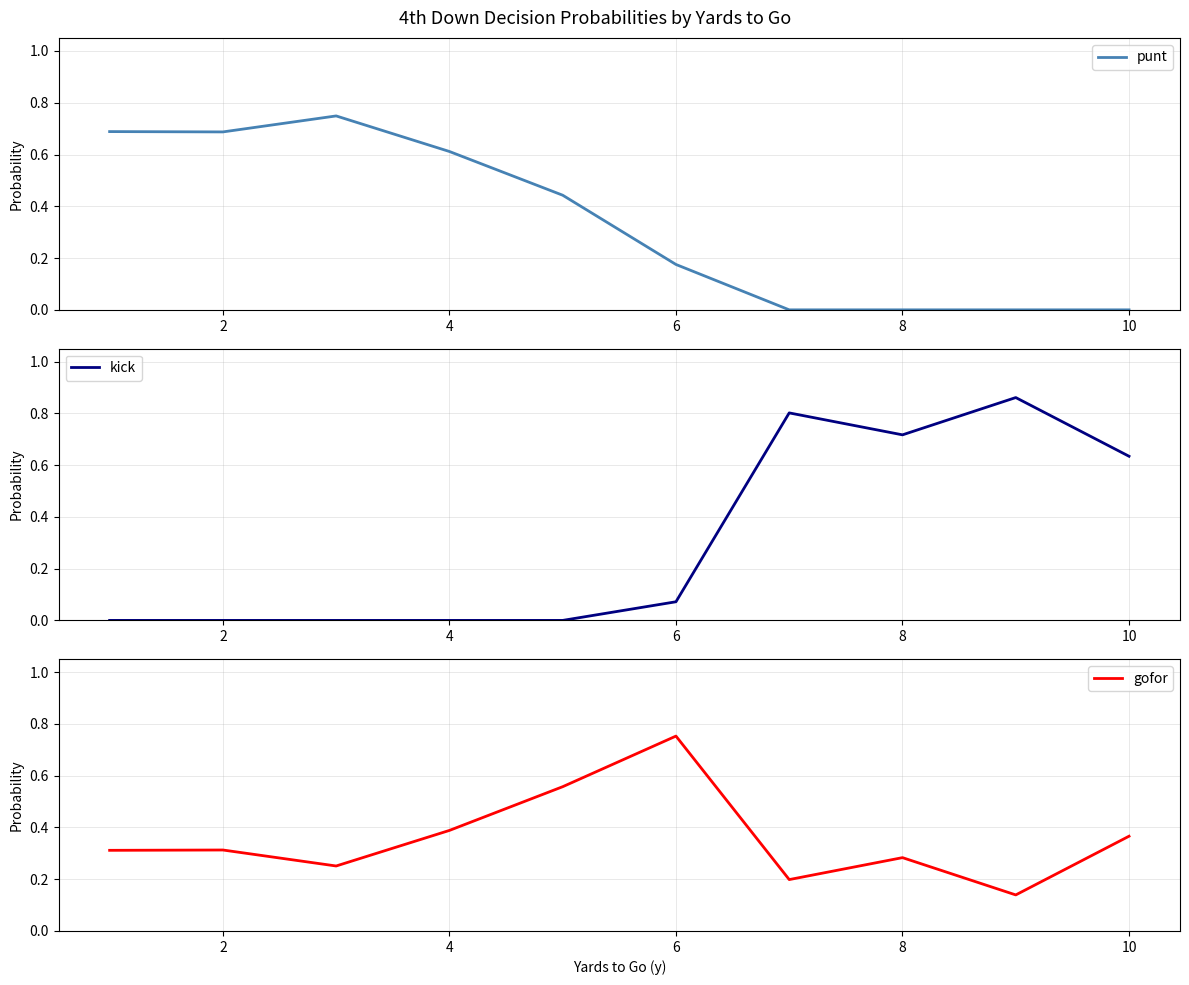

What is the difference between the maximum and minimum values in the gofor series?

0.6